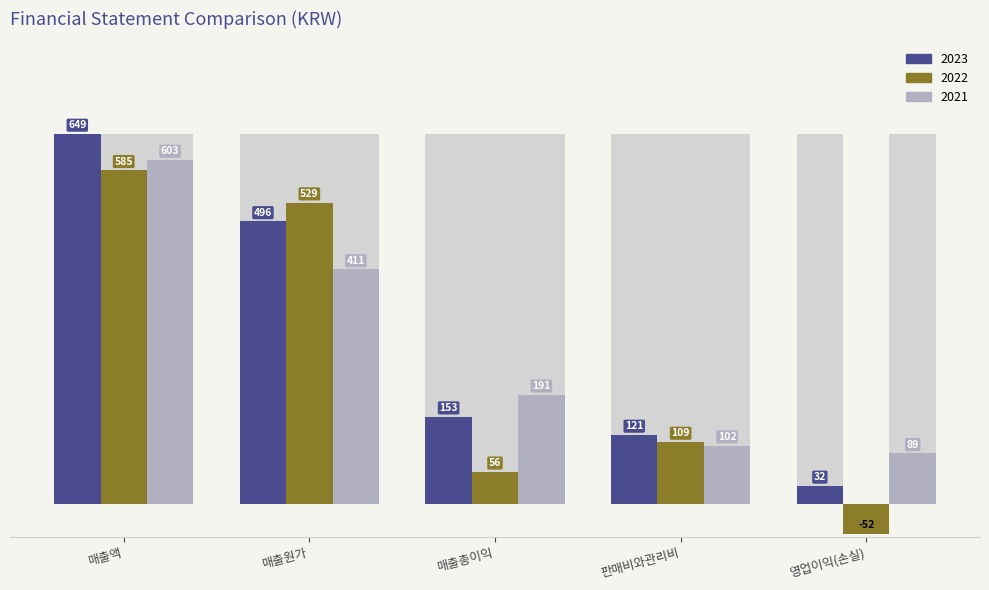

Are the bars horizontal?

No